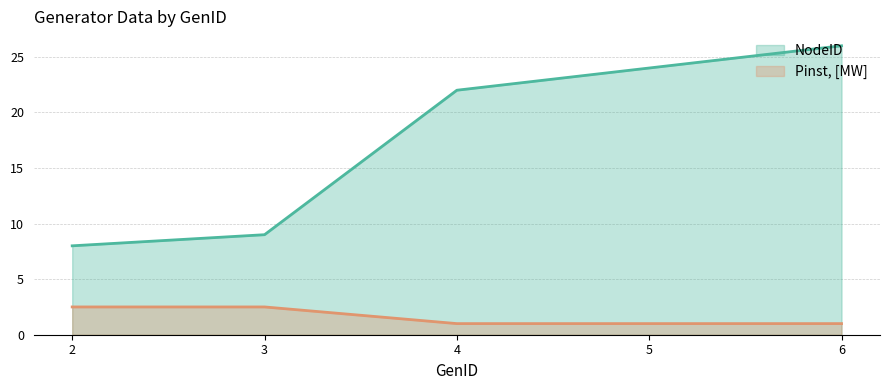

What is the maximum value for NodeID?

26.0